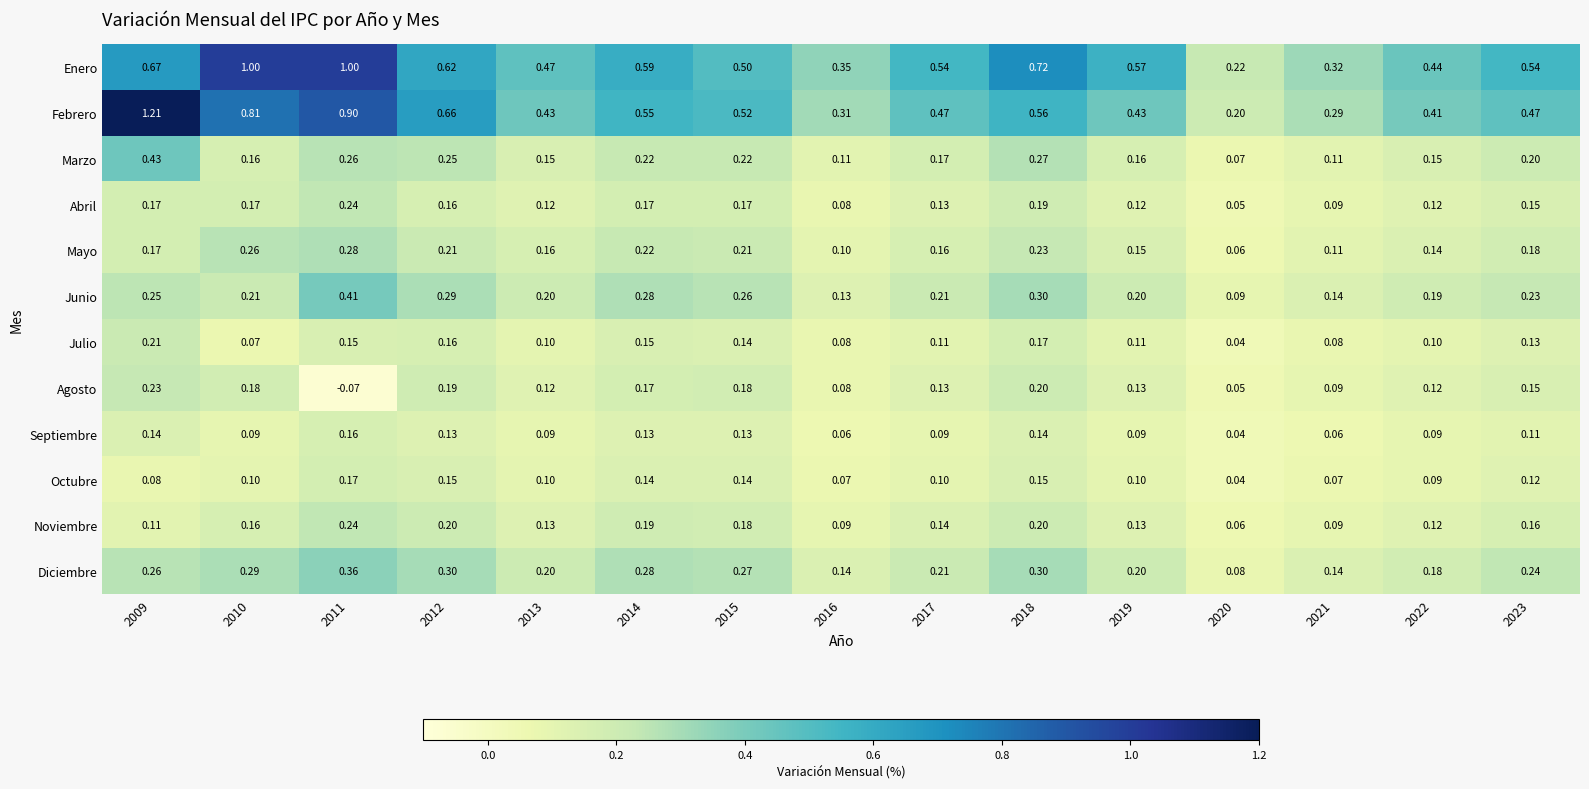

Which series changed the most between 2017 and 2022?

Enero